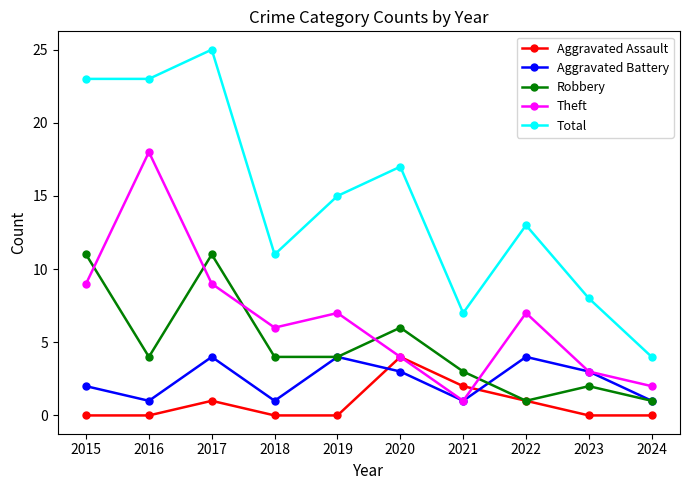

What is the difference between the second highest and minimum values in the Aggravated Battery series?

3